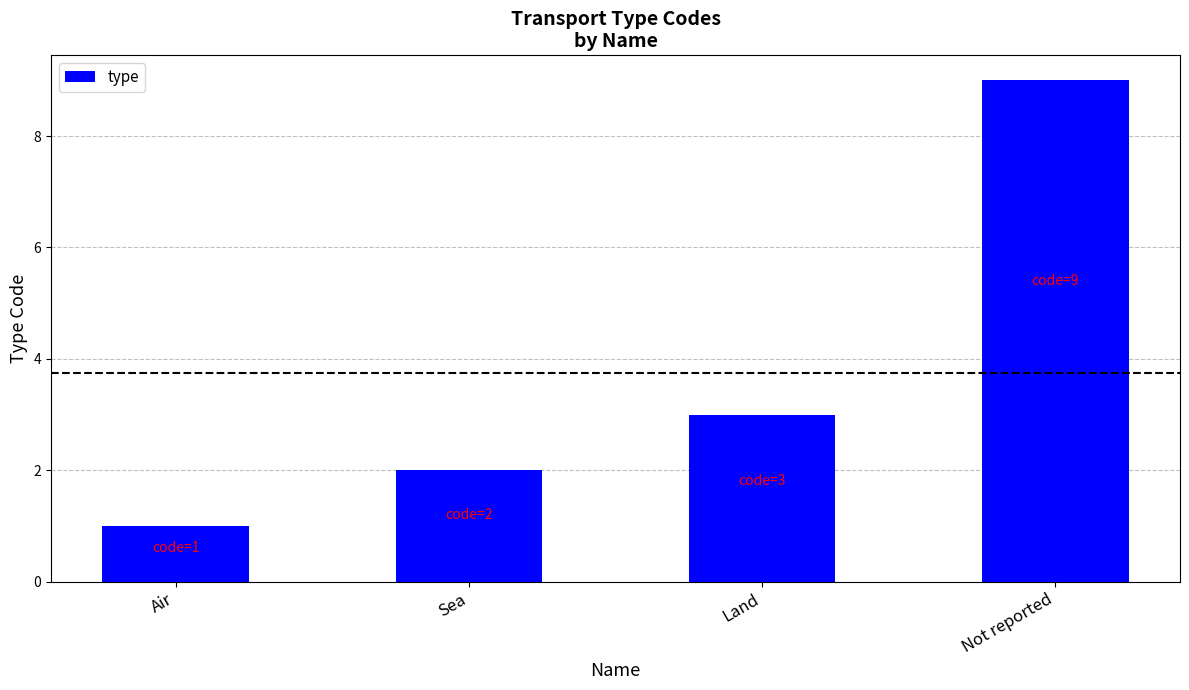

List the labels in order of value, largest first.

Not reported, Land, Sea, Air